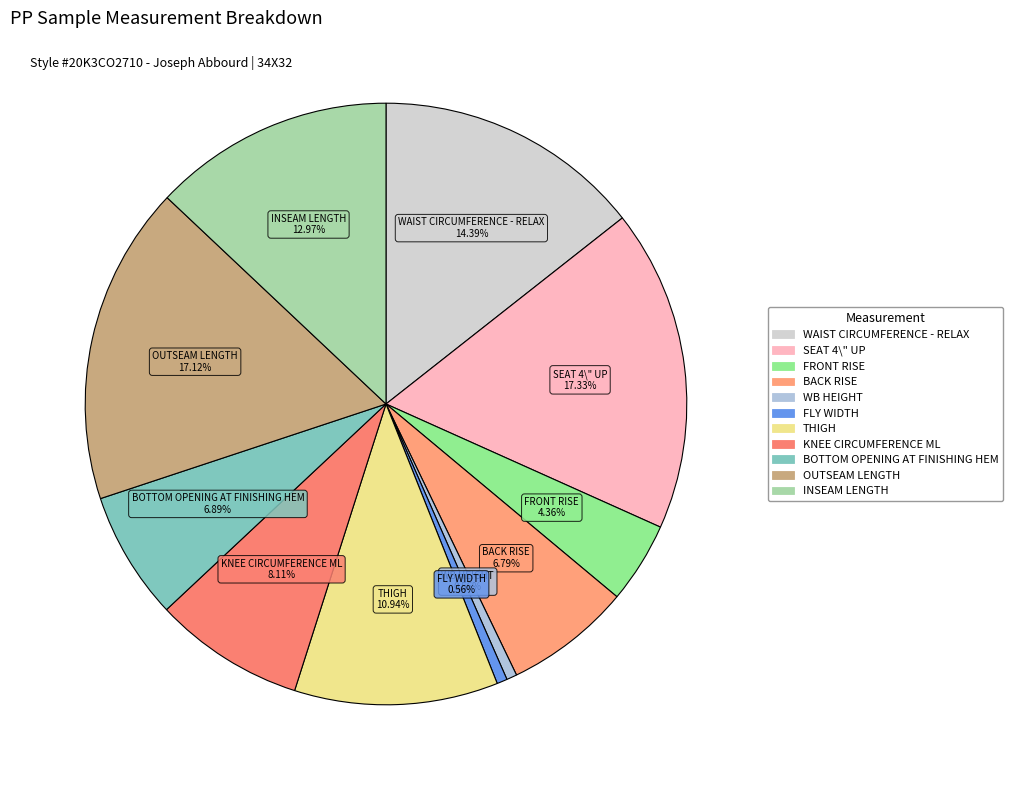

Approximately how many times larger is the value at THIGH compared to BACK RISE?

1.6